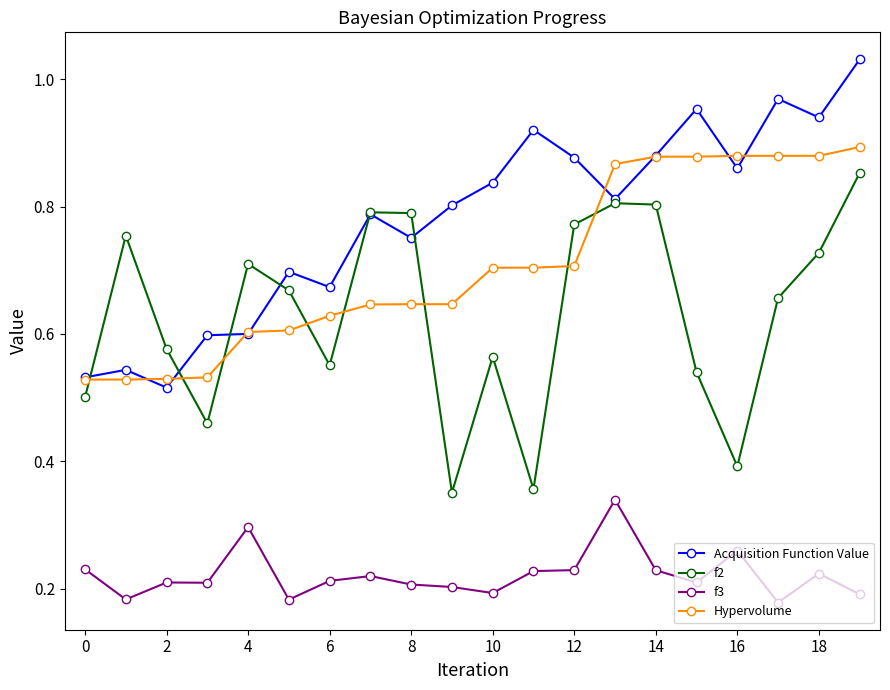

True or false: f3 has more than 2 interior local peaks.

True